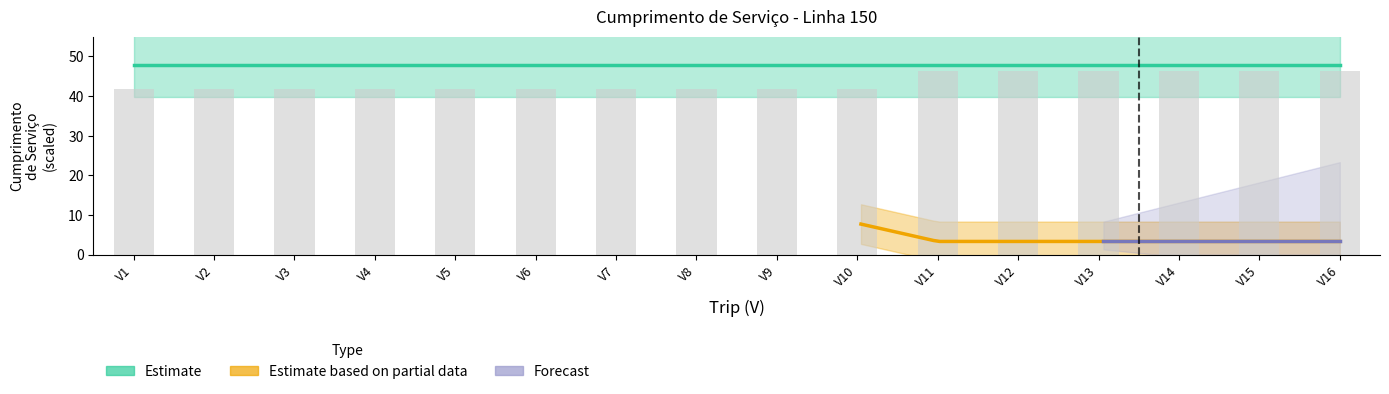

Rank the categories by value from lowest to highest.

V1, V2, V3, V4, V5, V6, V7, V8, V9, V10, V11, V12, V13, V14, V15, V16